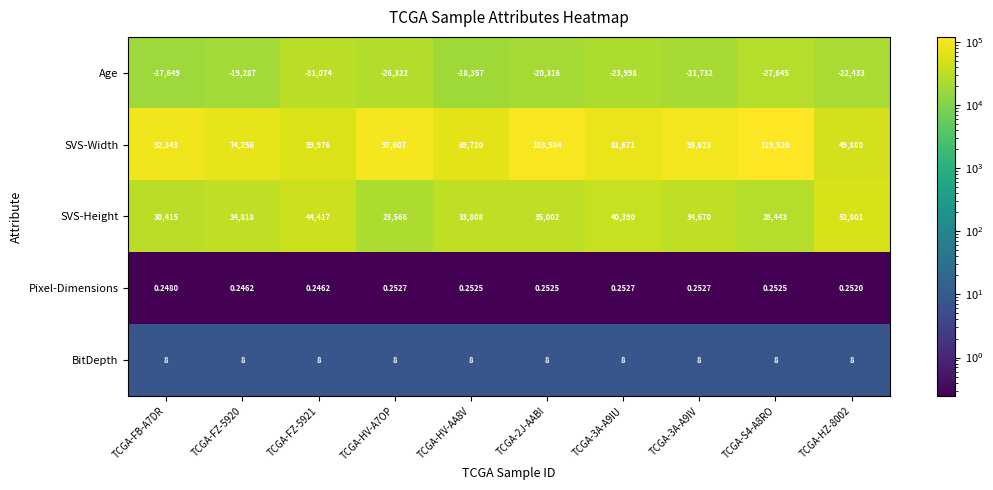

Which series has the largest total across all categories?

SVS-Width